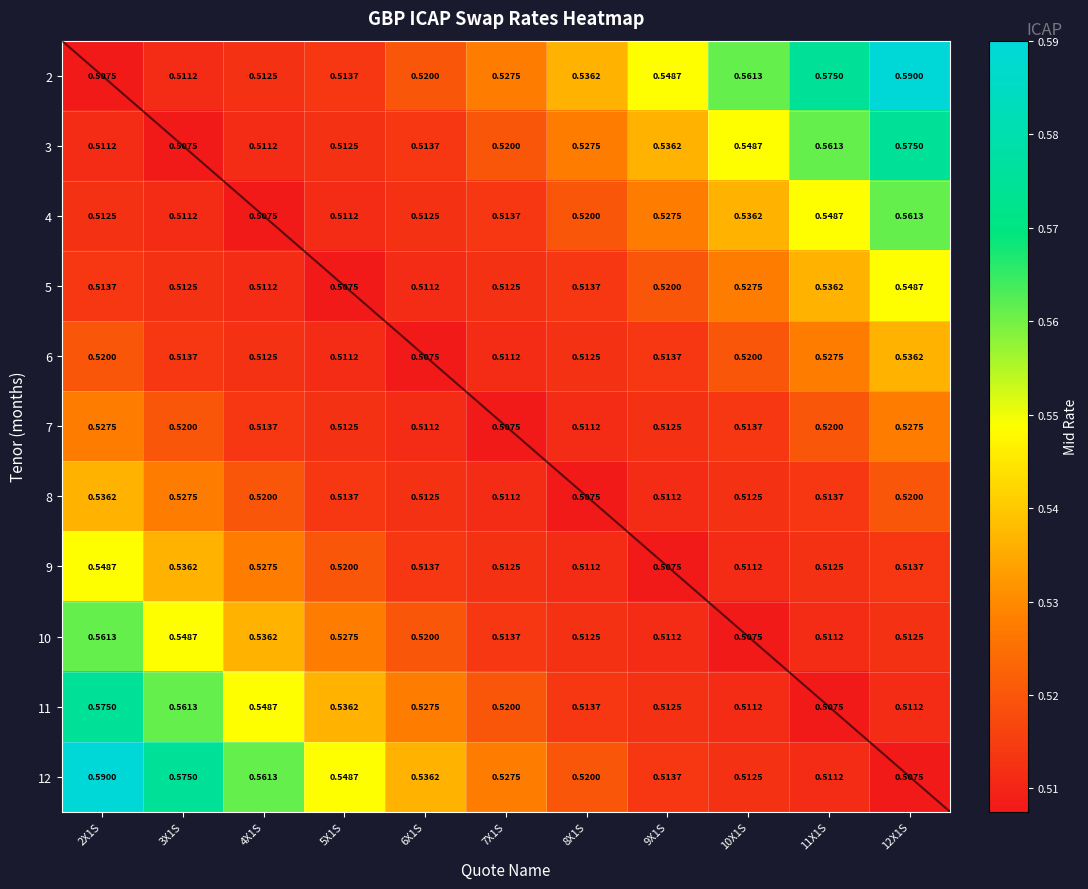

Rank the series by their maximum value, from lowest to highest.

7, 6, 8, 5, 9, 4, 10, 3, 11, 2, 12